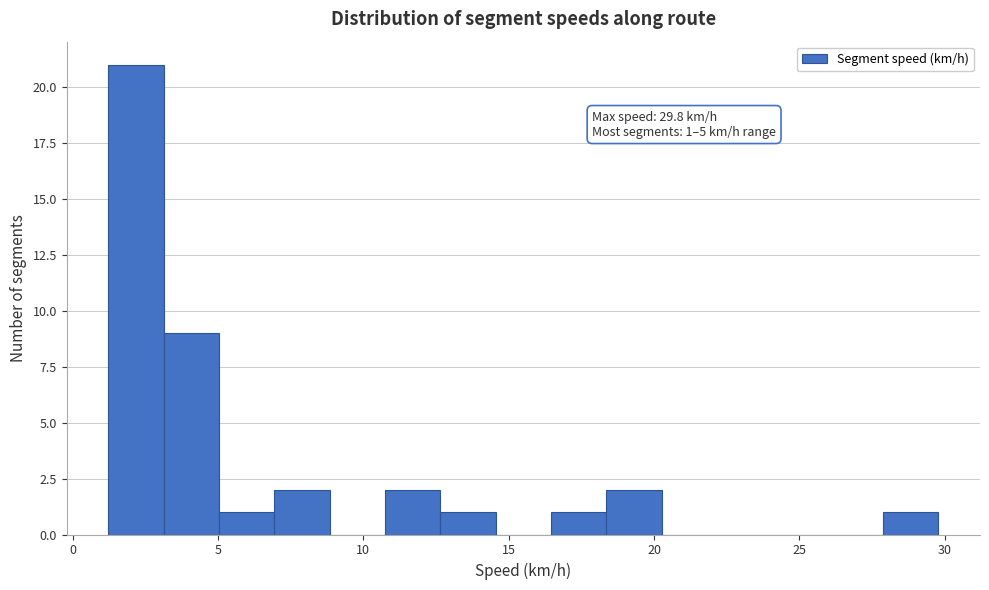

Around what value on the x-axis is the tallest bar? Give the approximate position of its centre, as read against the axis.

2.0